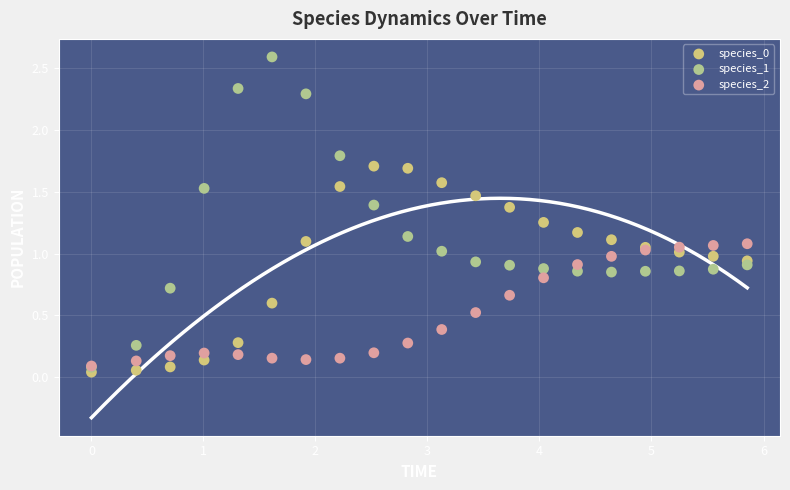

Which series reaches the maximum Y coordinate?

species_1